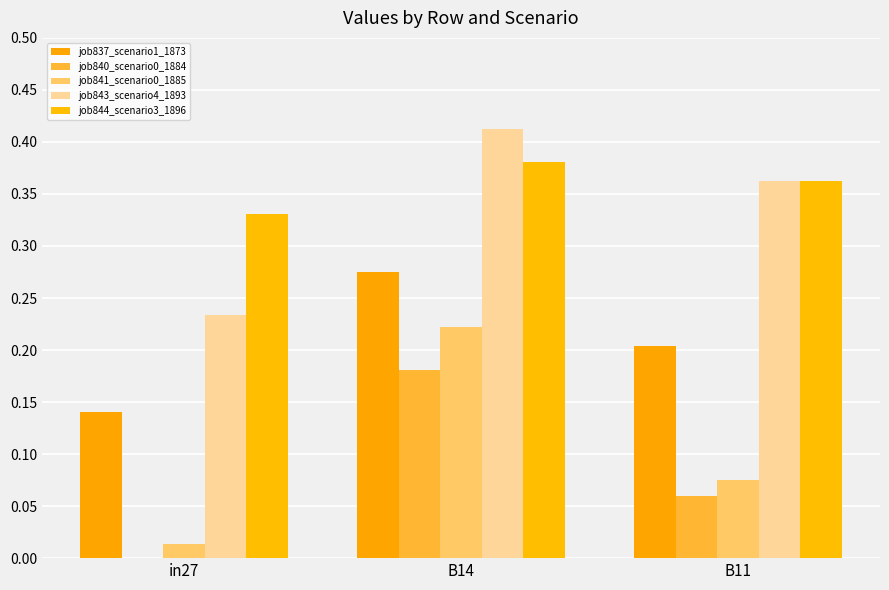

How many job840_scenario0_1884 values are between 0 and 1?

3